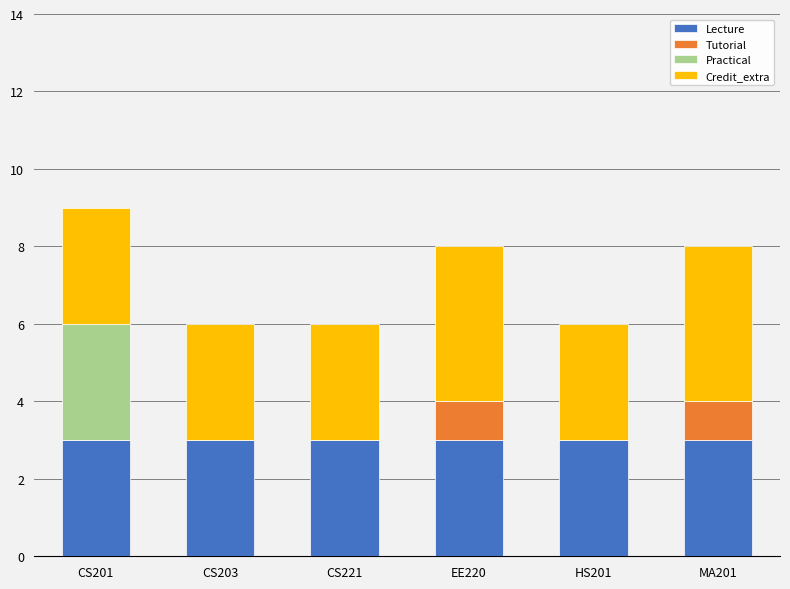

What are all the series names shown in the legend?

Lecture, Tutorial, Practical, Credit_extra